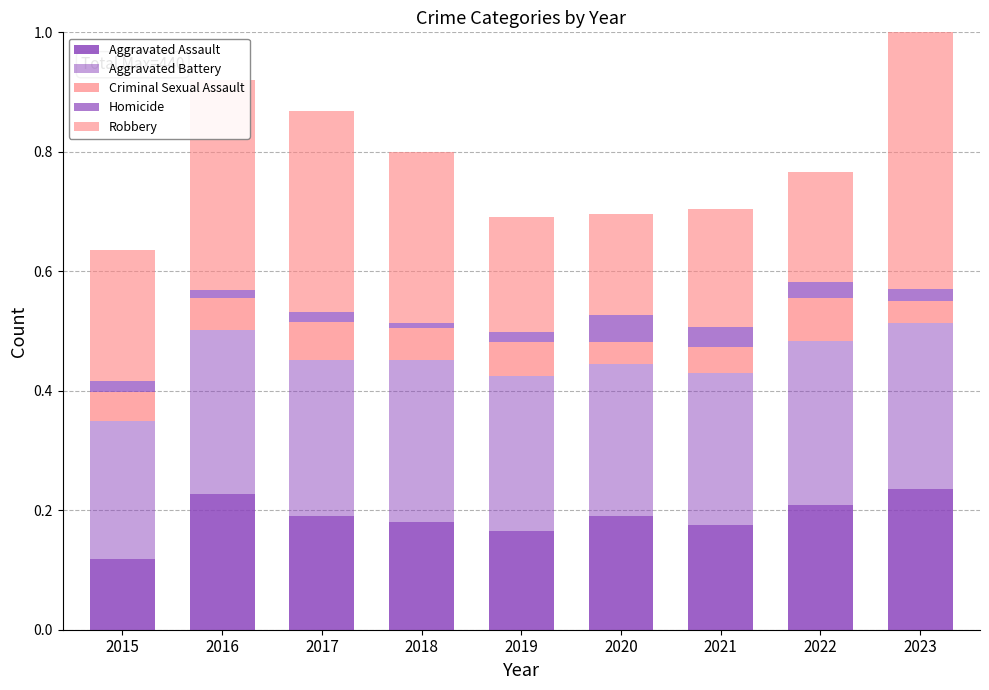

How many bars are there in total?

9